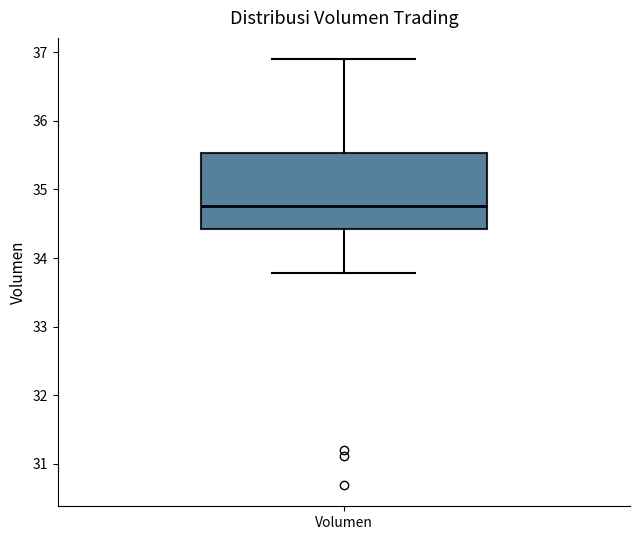

Where is the lower edge of the box for Volumen on the y-axis? The values are not printed on the chart, so give them approximately, as read against the axis.

34.4